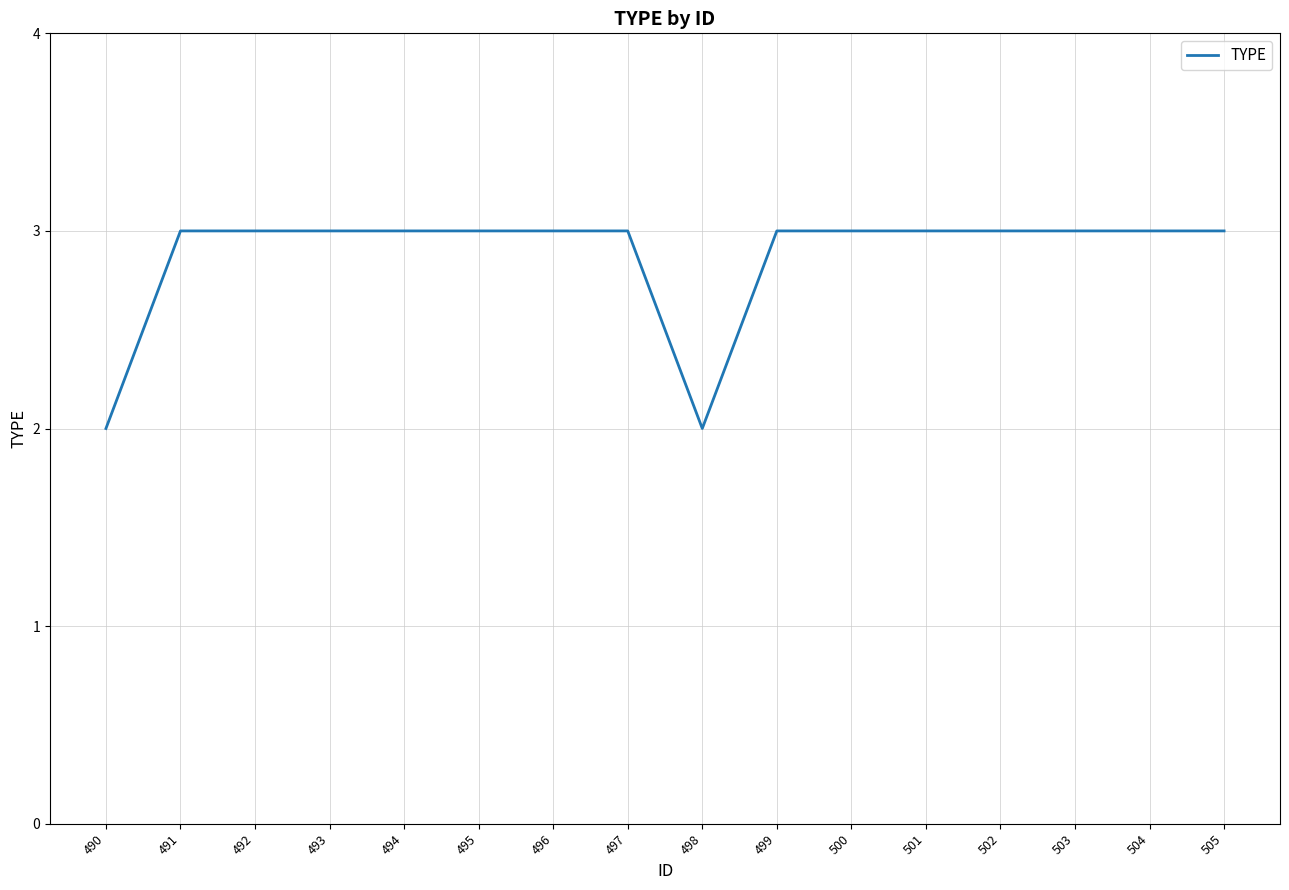

How many values are between 3 and 4?

14